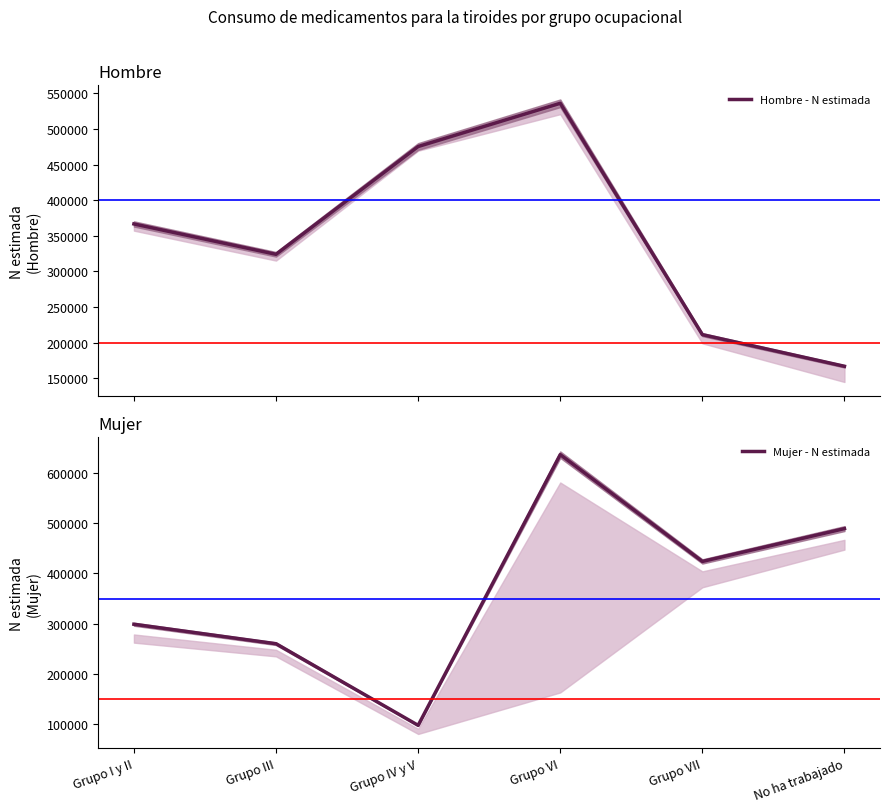

List the series in order of their overall mean, highest first.

Mujer - N estimada, Hombre - N estimada